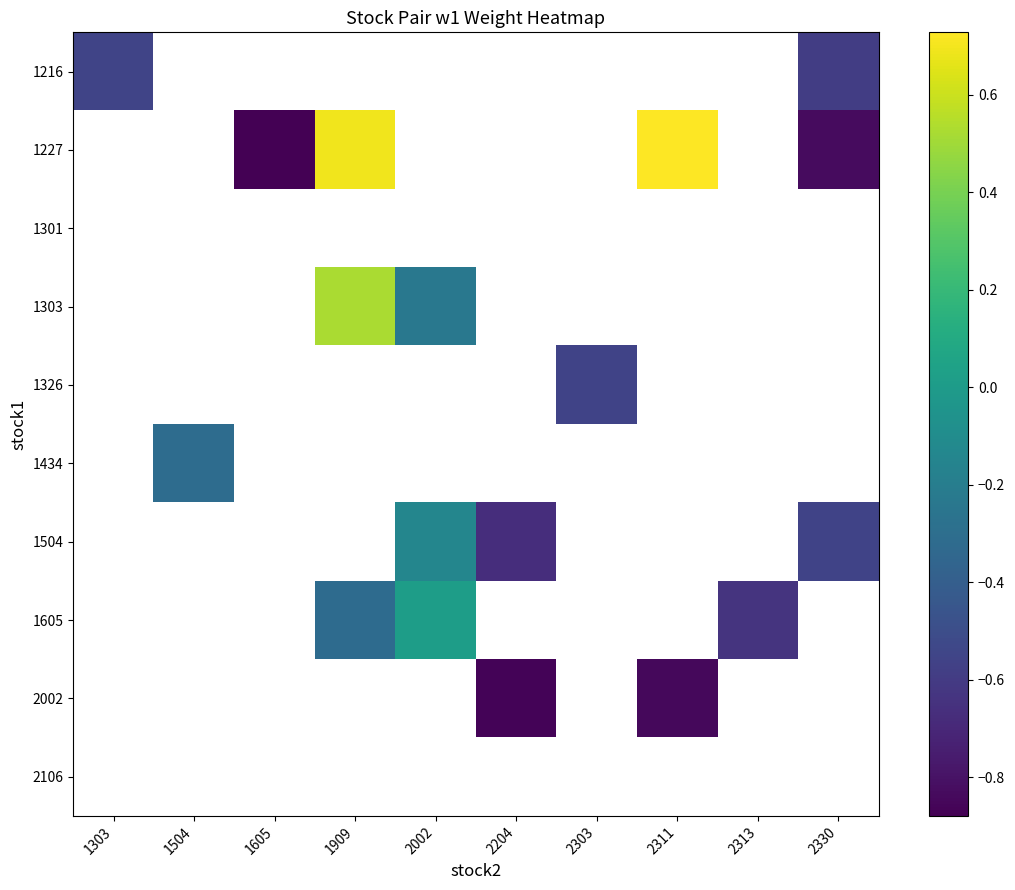

Which category has the highest value in the 1227 series?

1303